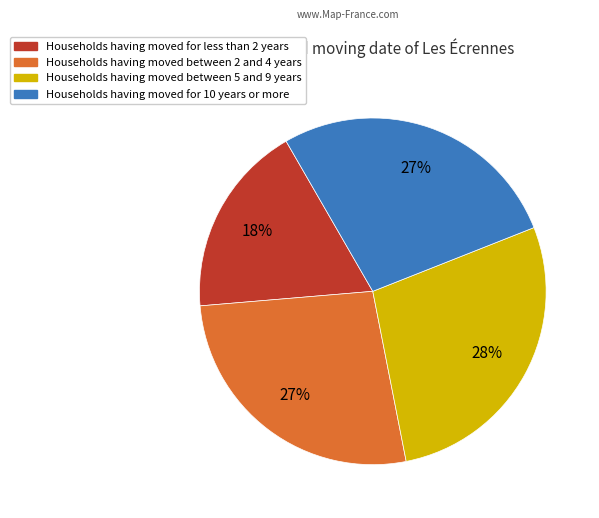

How many slices are in this pie chart?

4